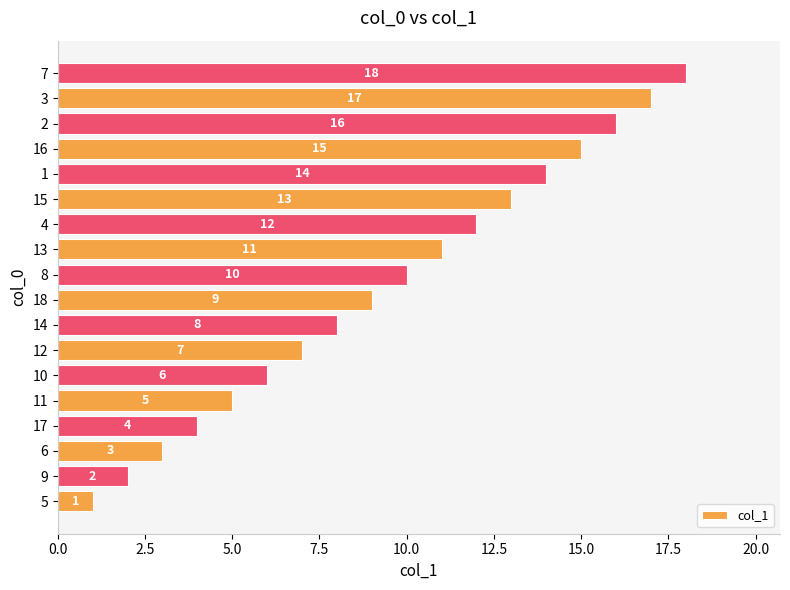

Does the chart contain stacked bars?

No